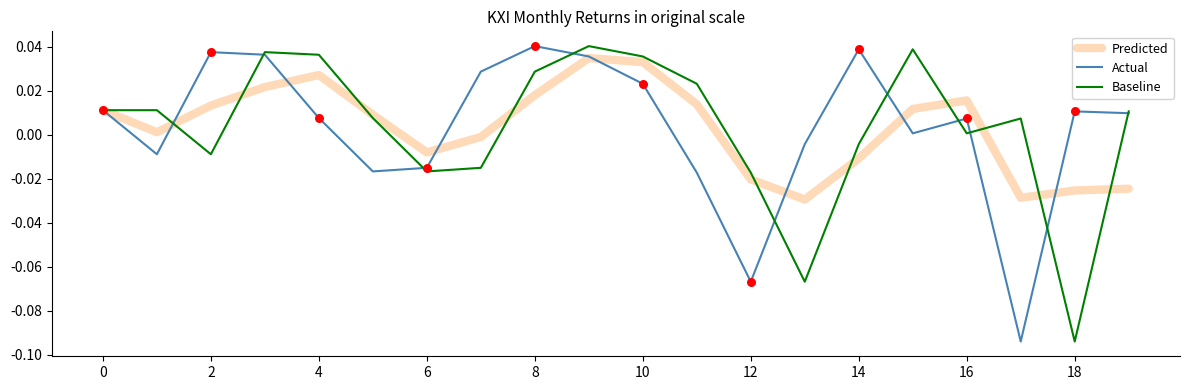

Rank the series by their average value, from lowest to highest.

Predicted, Actual, Baseline